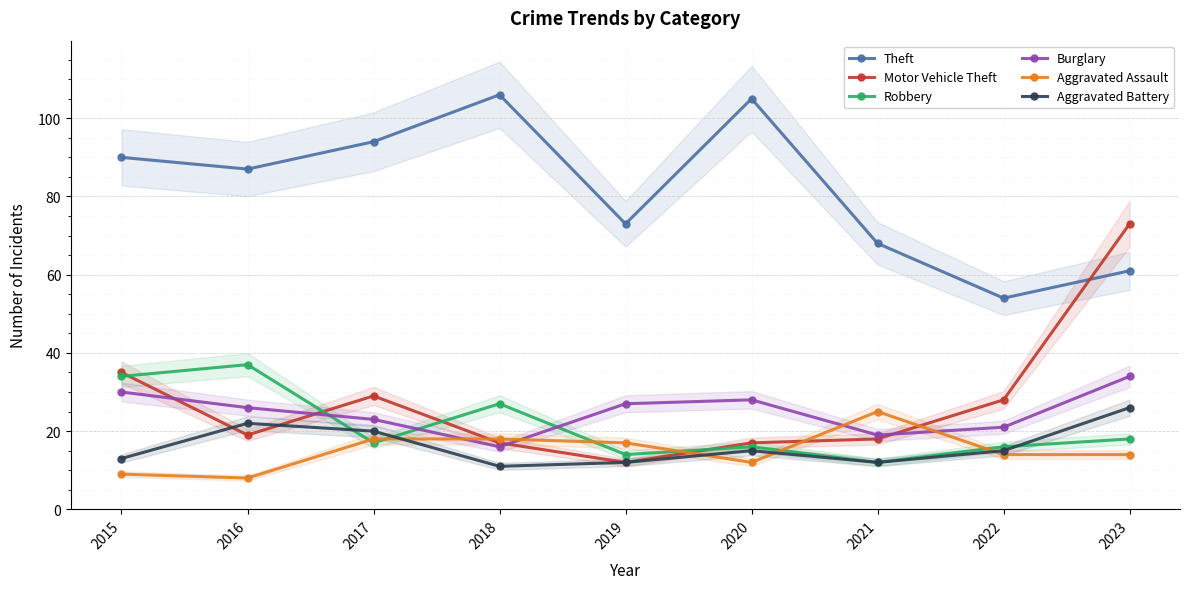

How many interior local peaks does the Theft series have?

2